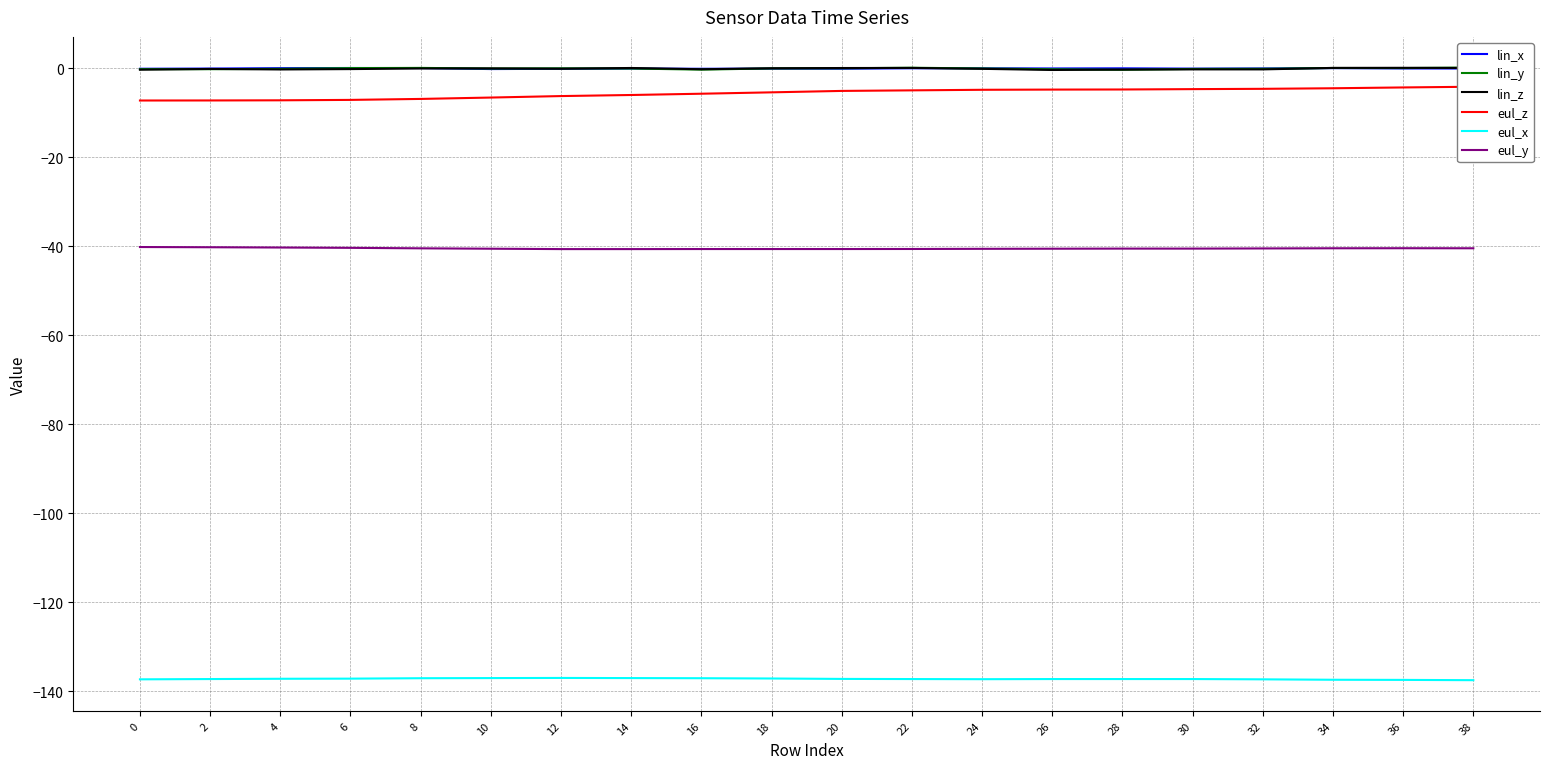

Is this an area chart (filled region under the line)?

No